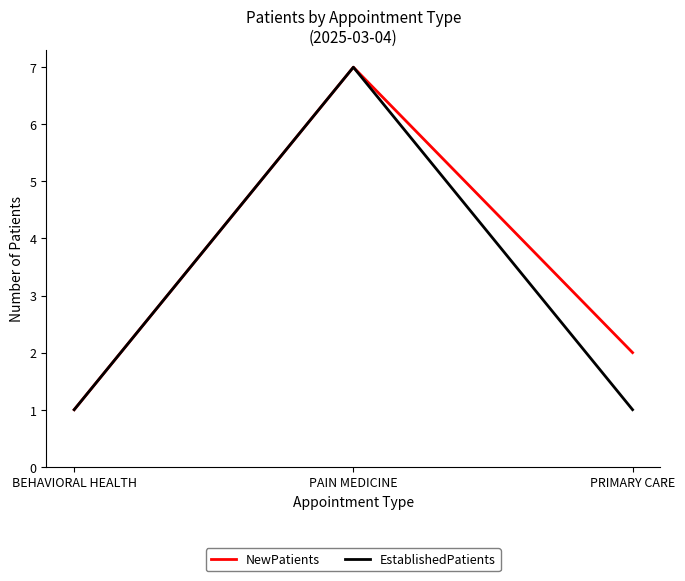

True or false: NewPatients has a value of 7 at PAIN MEDICINE.

True